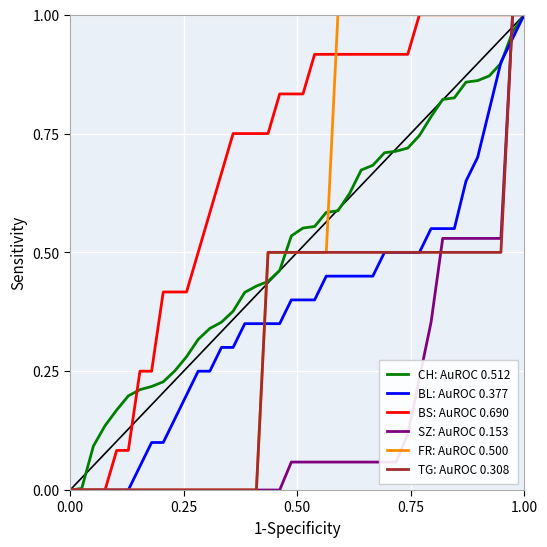

Which series has the largest total across all categories?

BS: AuROC 0.690